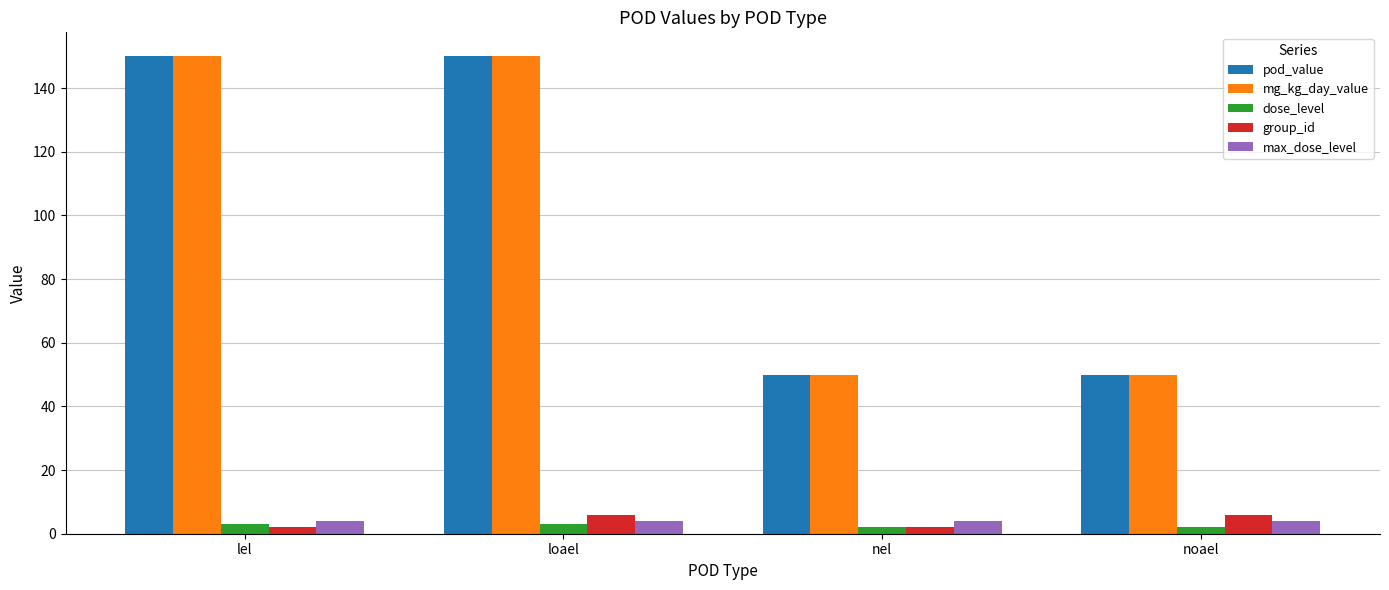

What is the total value across all series at noael?

112